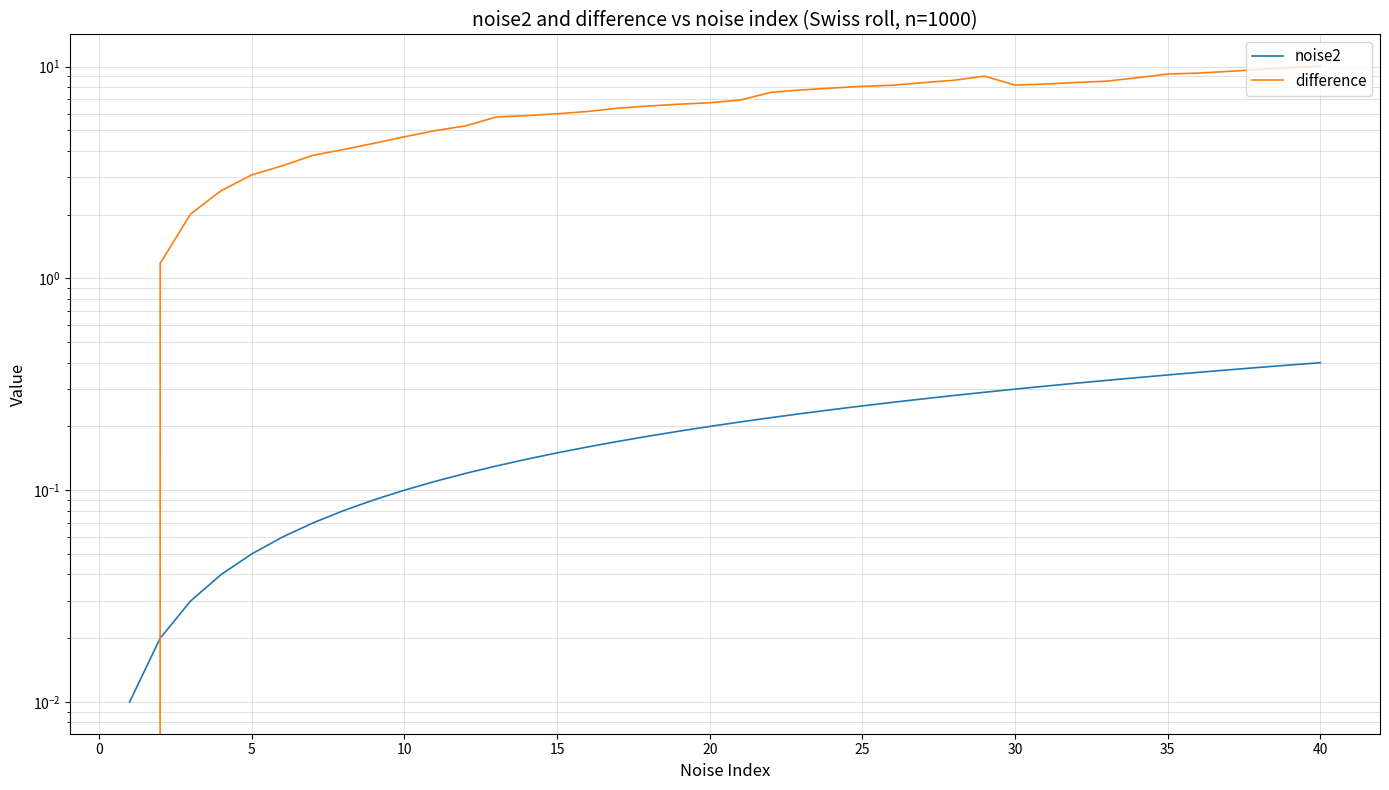

Is it true that noise2 equals 0.0 at 11?

False